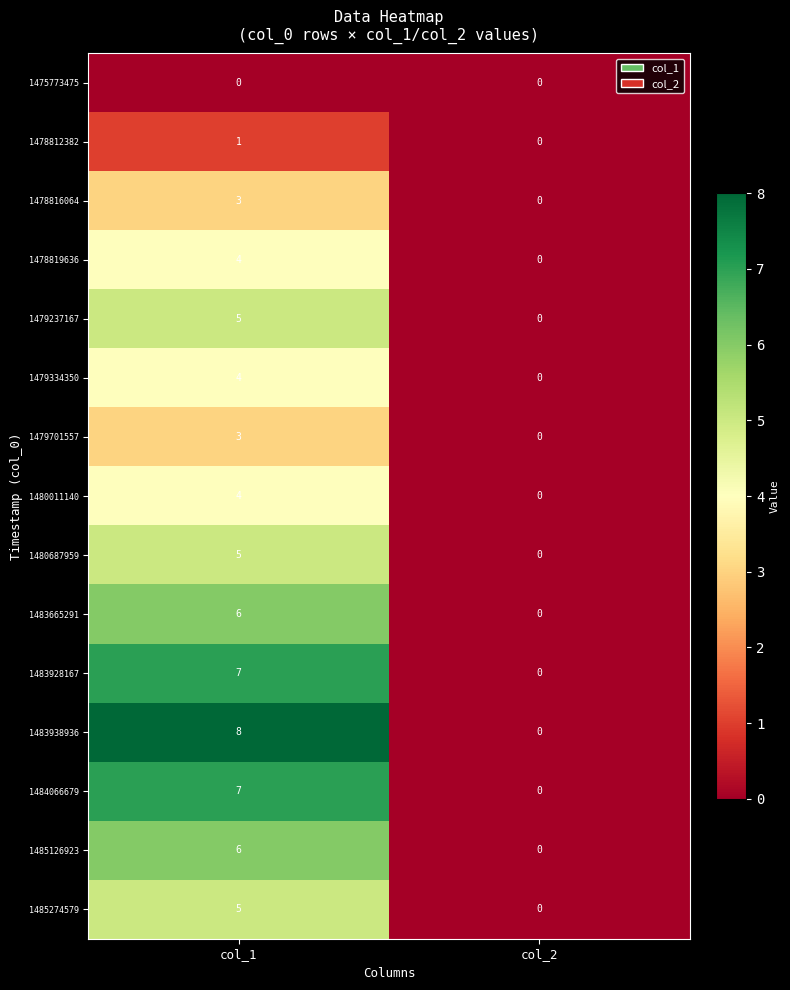

List the labels in order of 1483928167 value, smallest first.

col_2, col_1